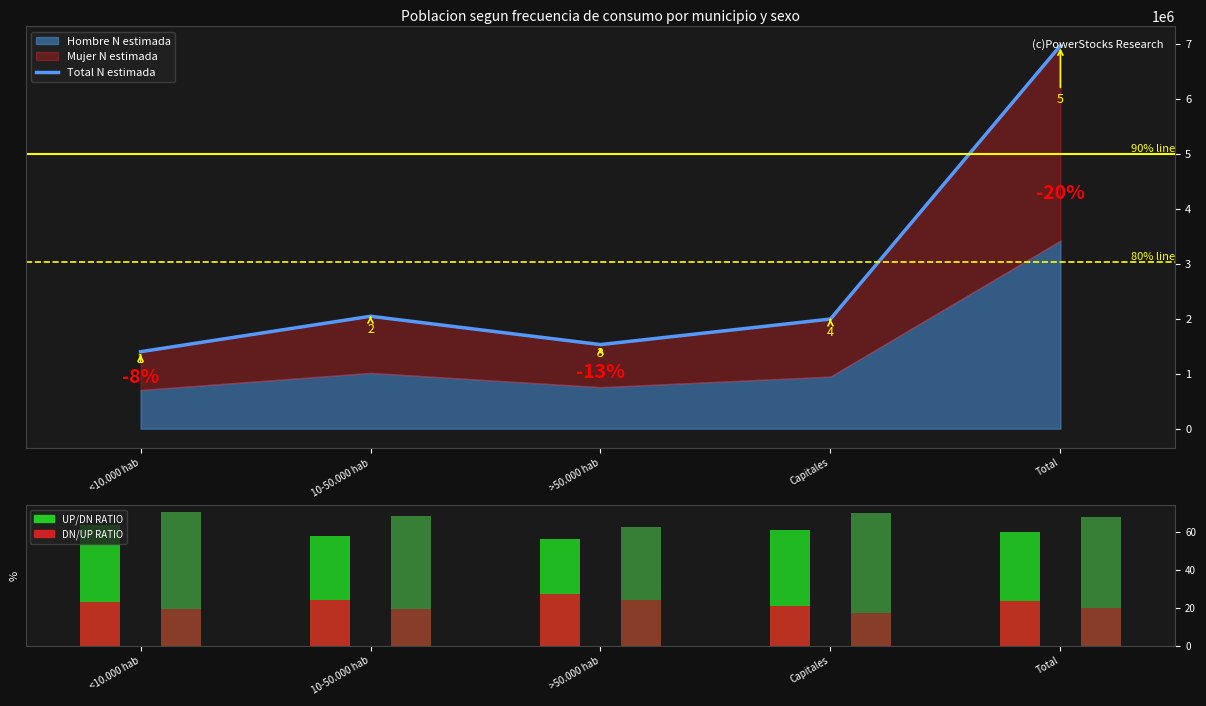

Which category has the highest value across all series?

Total